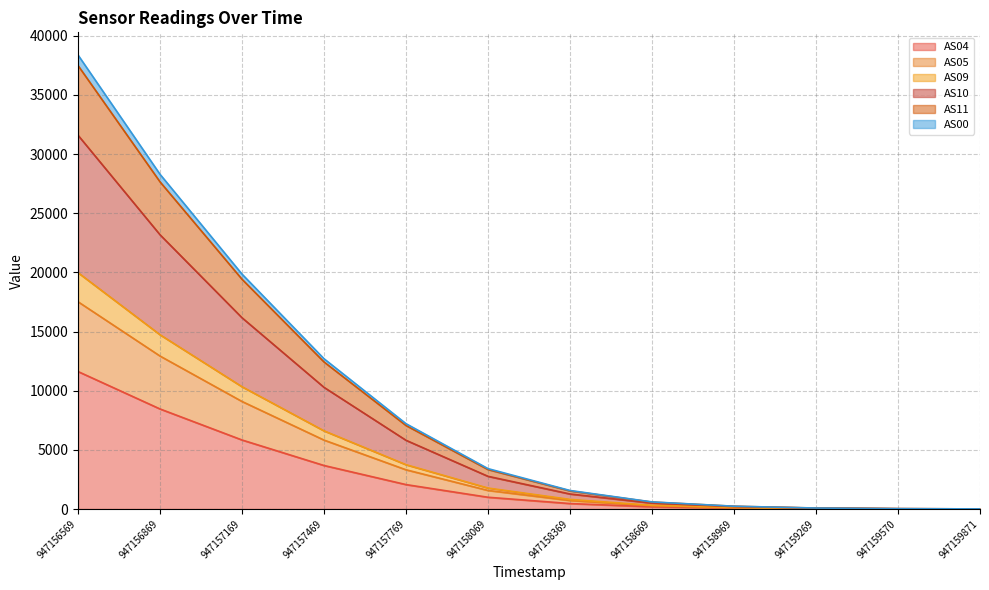

True or false: AS04 has a value of 7 at 947159871.

False